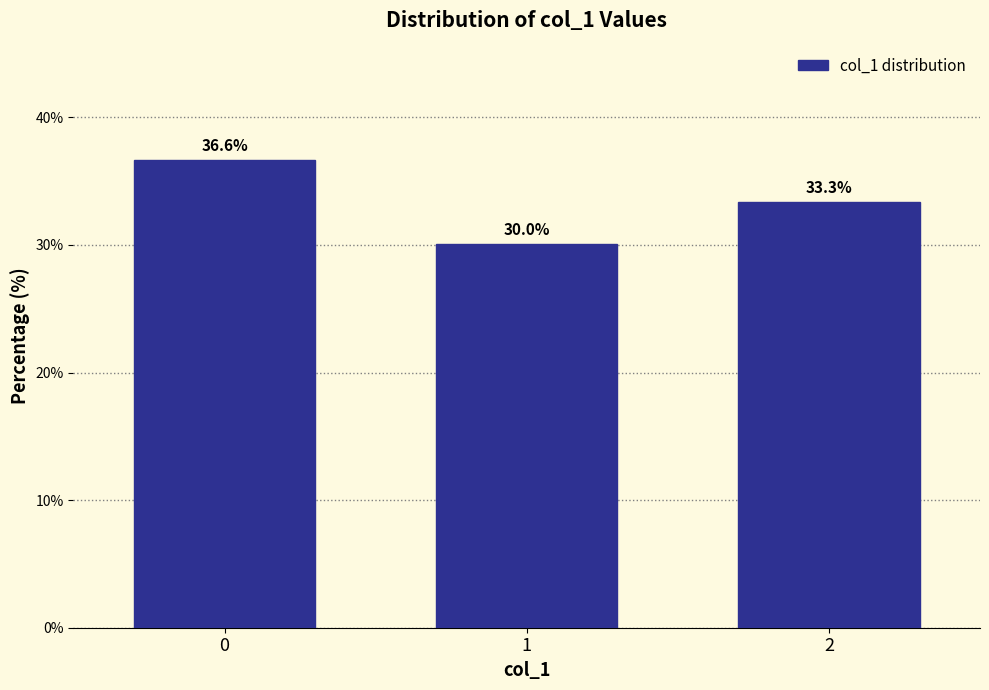

Reading left to right, what are all the values shown in this chart?

0=36.6	1=30.0	2=33.3